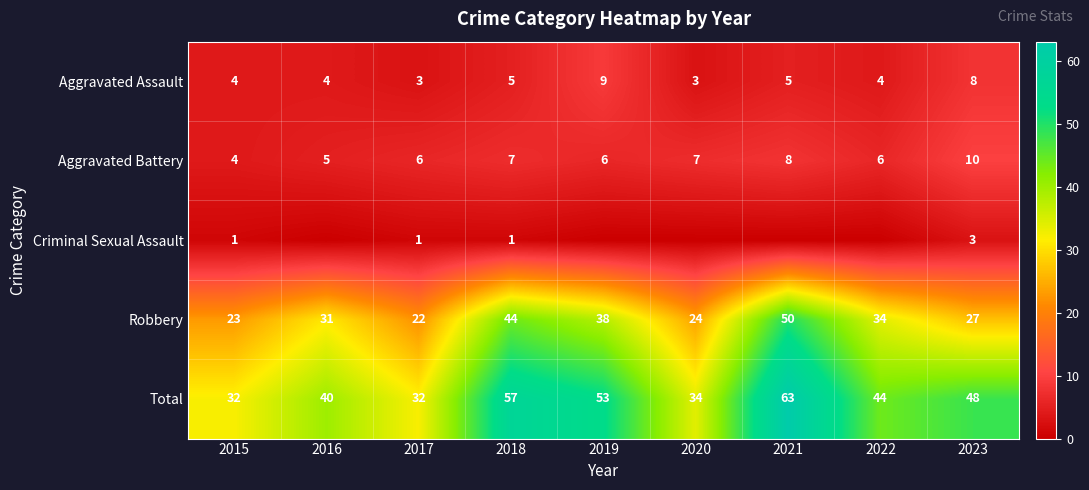

At 2017, list the series in order from smallest to largest.

Criminal Sexual Assault, Aggravated Assault, Aggravated Battery, Robbery, Total